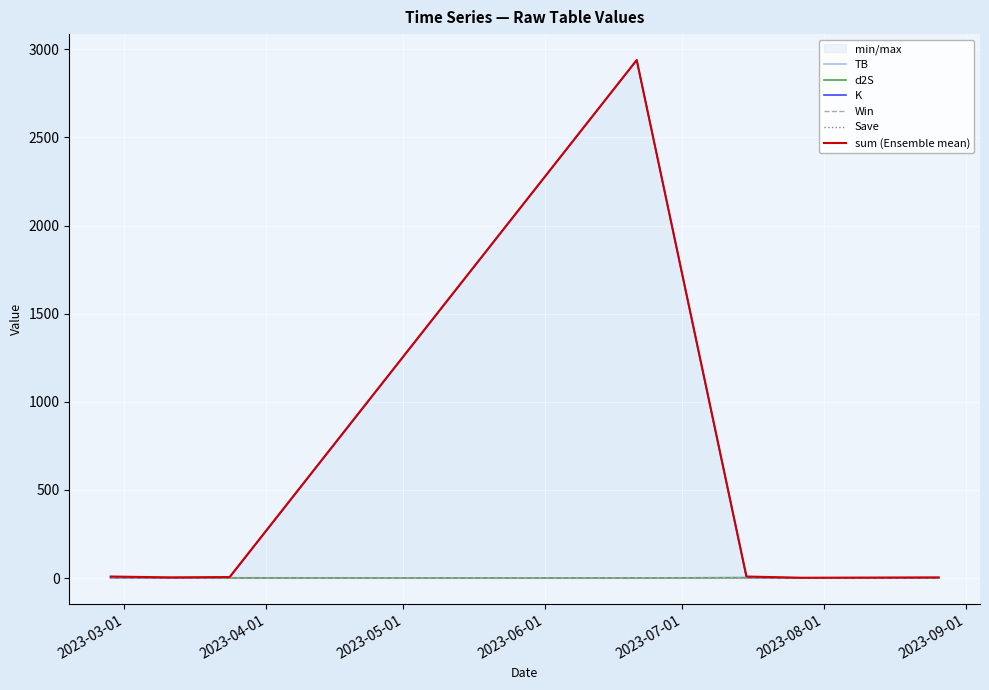

What are all the series names shown in the legend?

TB, d2S, K, Win, Save, sum (Ensemble mean)